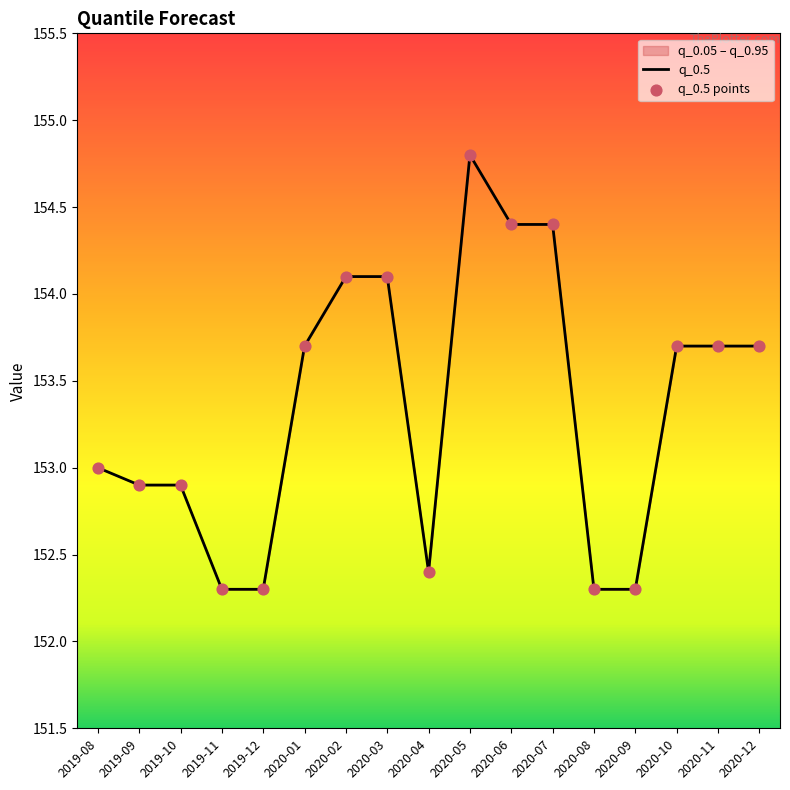

At which category is the sum across all series the highest?

2020-05